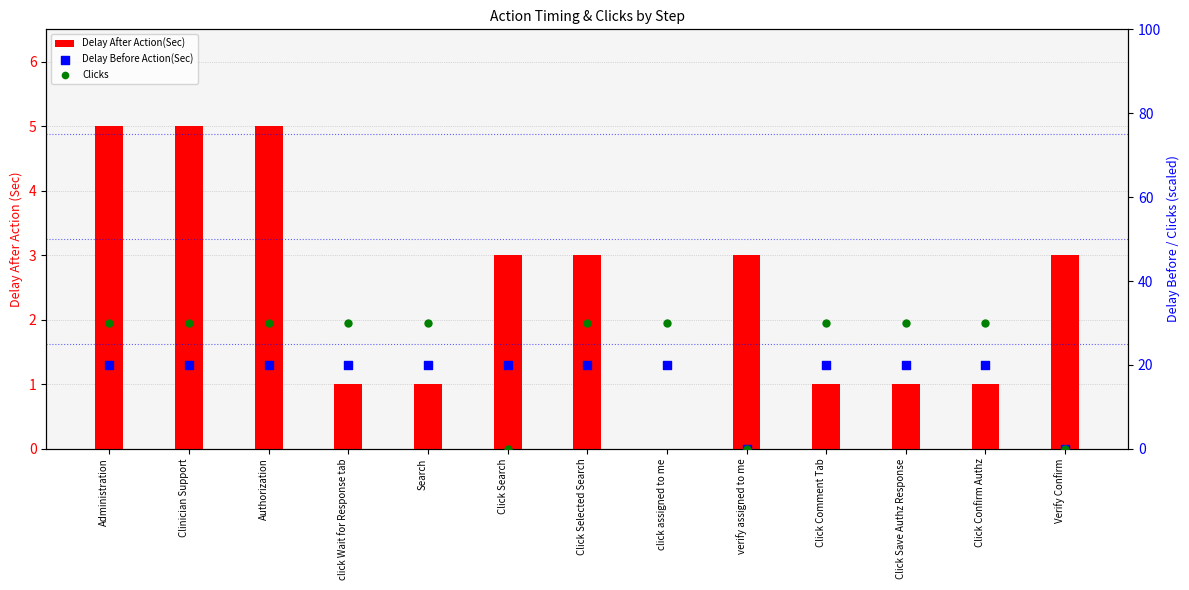

Which series contains the lowest Y value?

Delay After Action(Sec)